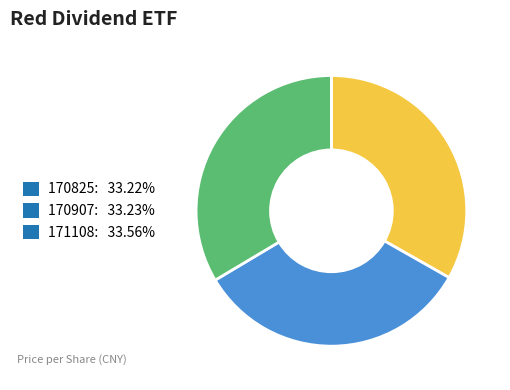

How many segments does this pie chart have?

3